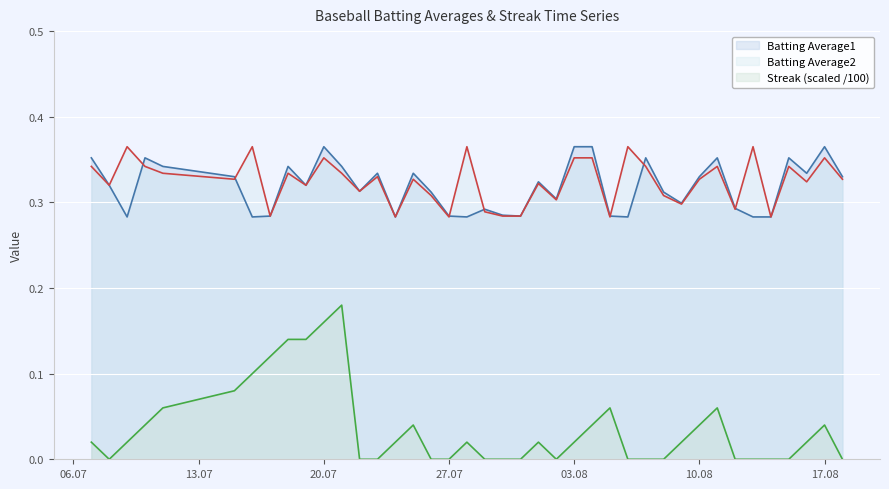

Which series has the largest range (max minus min)?

Streak (scaled /100)